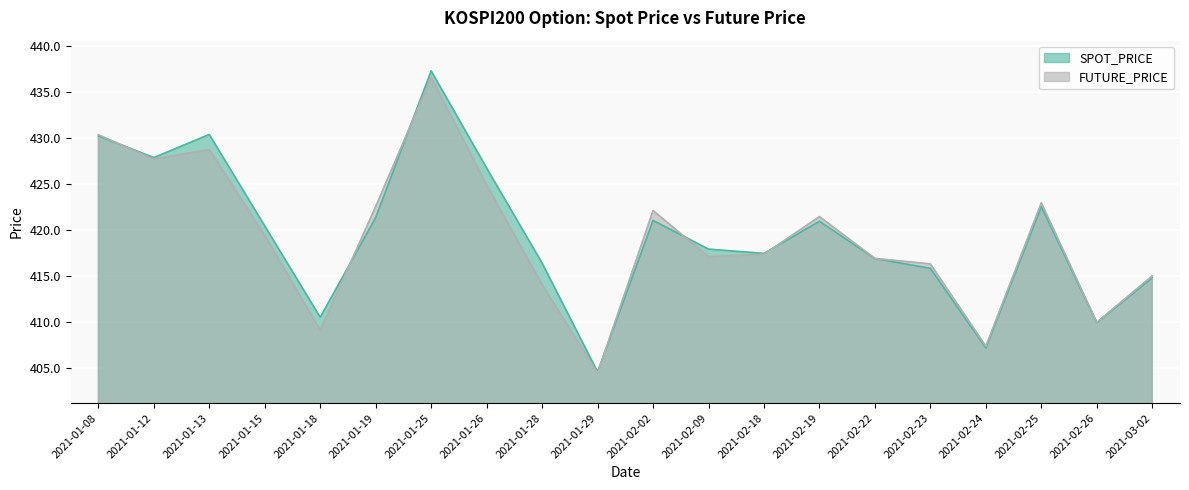

True or false: FUTURE_PRICE has a value of 436.6 at 2021-01-25.

True